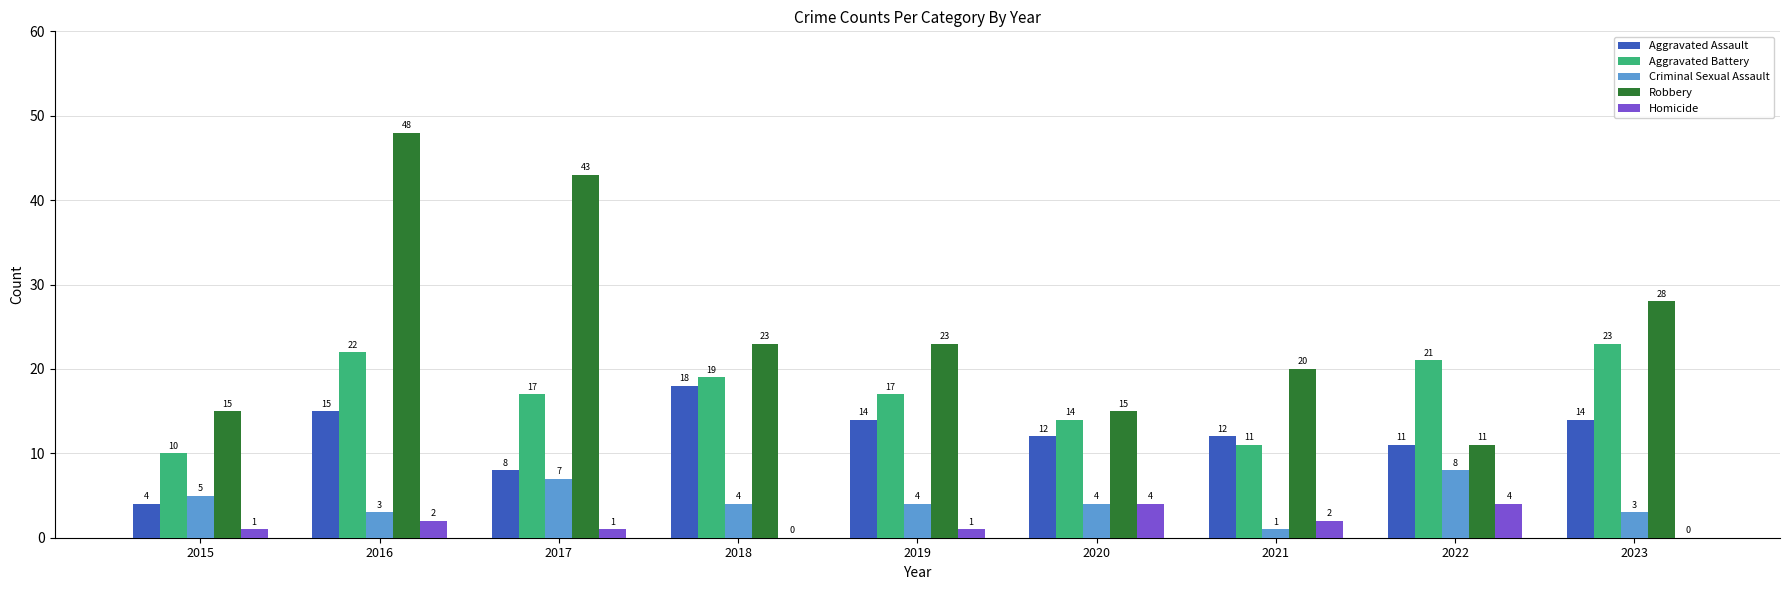

What is the approximate value of Homicide at 2022?

4